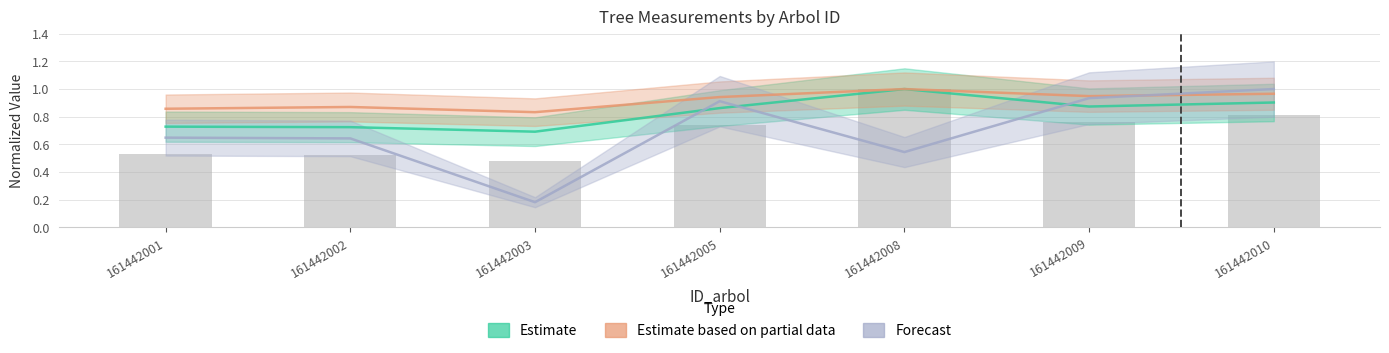

True or false: dbh has a value of 0.7 at 161442003.

True